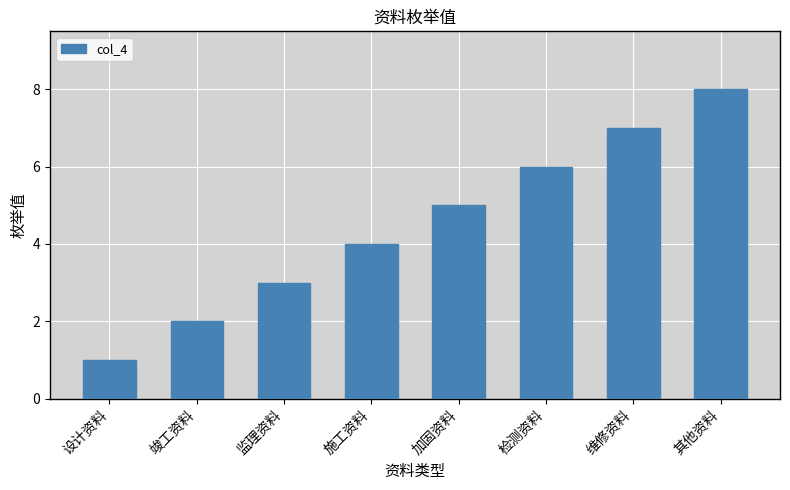

Which has a higher value, 其他资料 or 加固资料?

其他资料